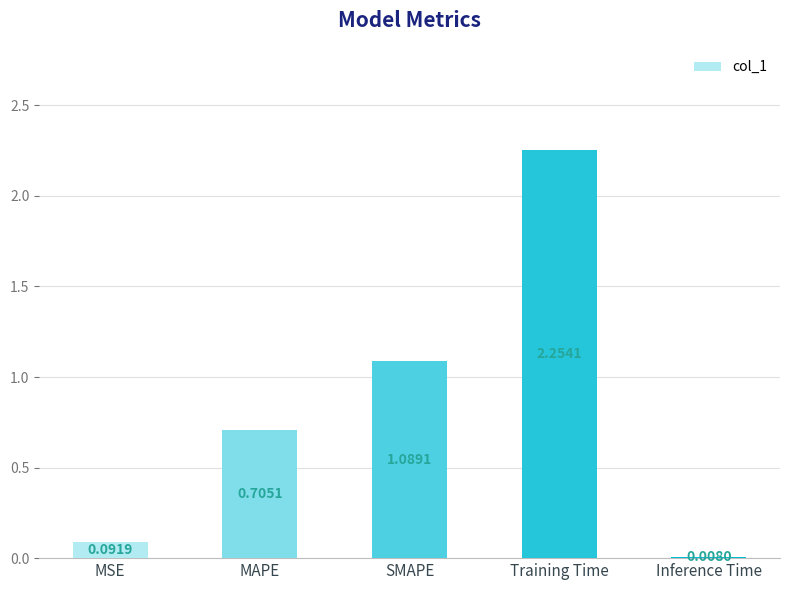

What is the sum of all values?

4.1